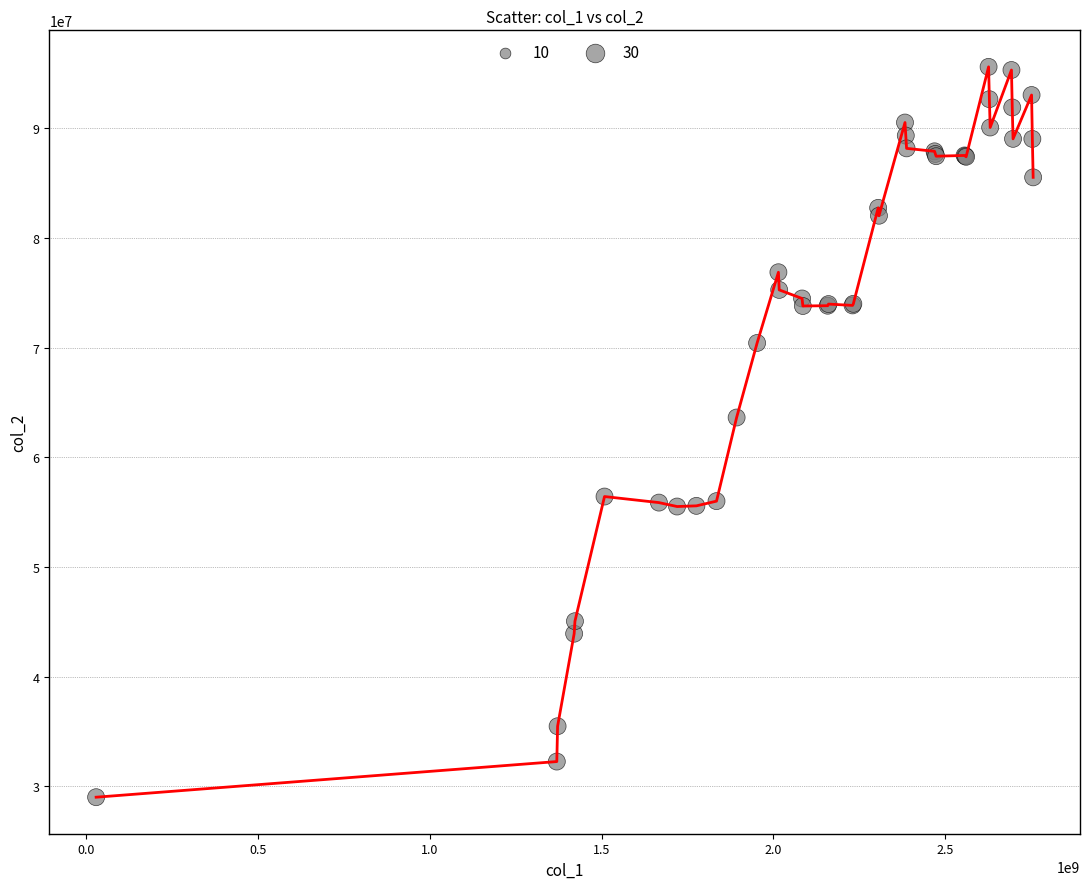

What is the difference between the maximum and minimum values?

66597281